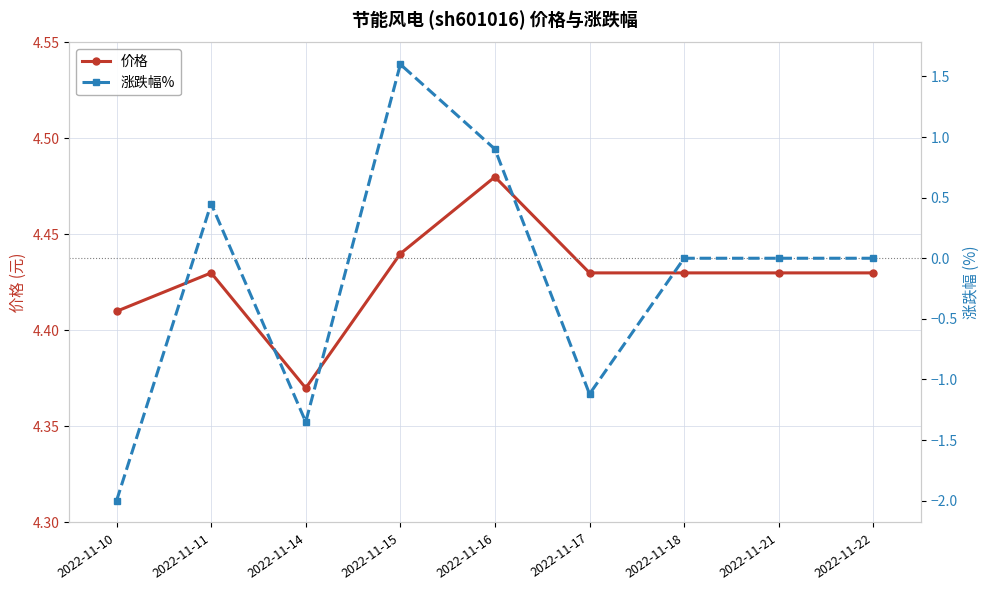

Is this an area chart (filled region under the line)?

No